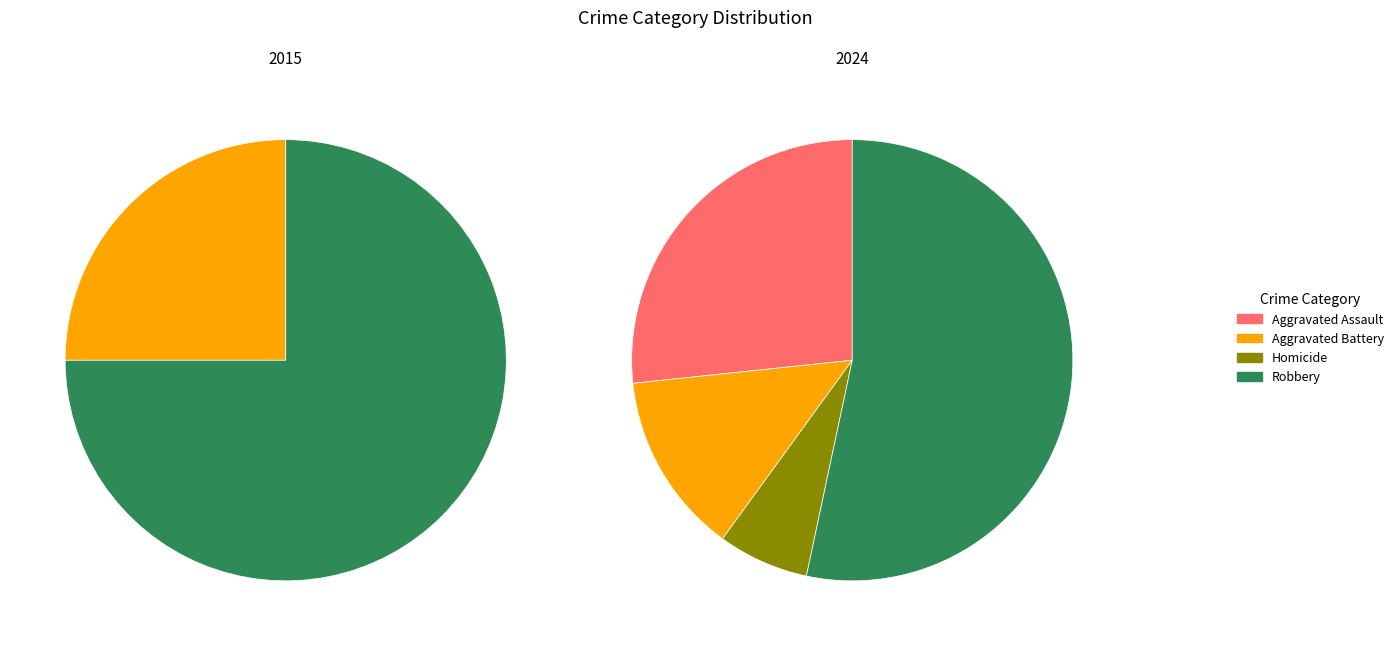

To the nearest percent, what is the average slice percentage?

25%